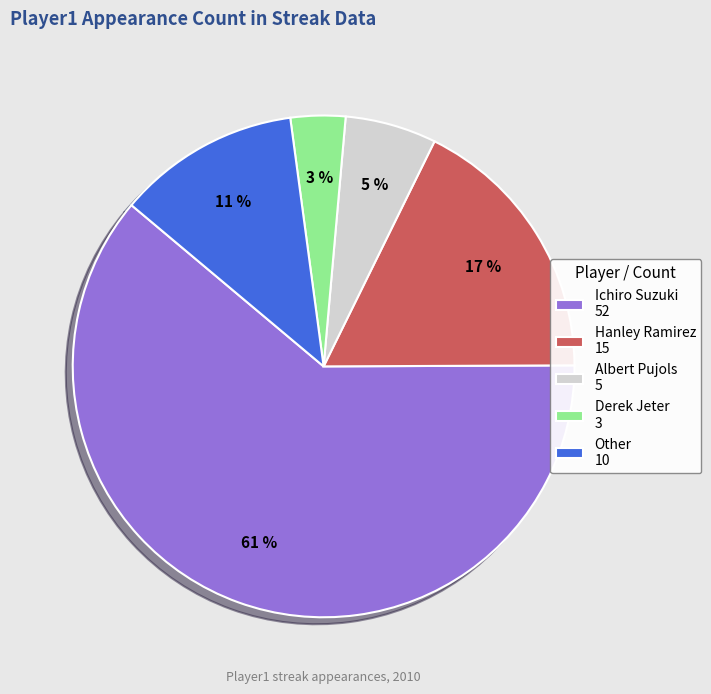

Does Hanley Ramirez account for over 50% of the chart?

No